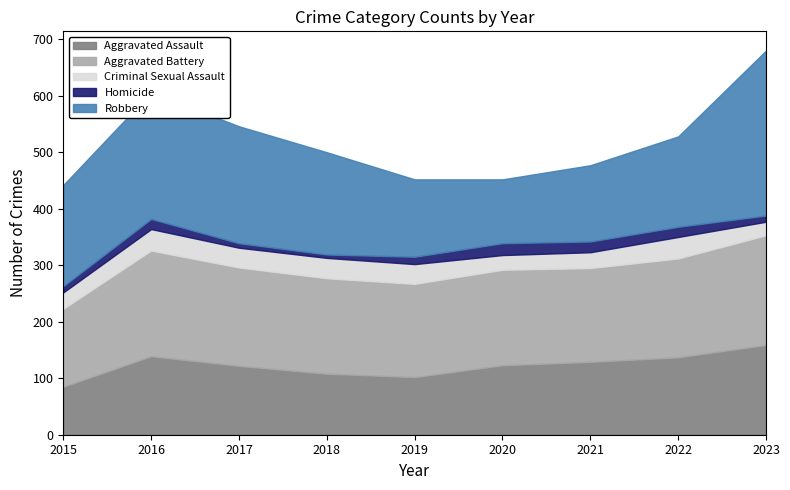

In Homicide, how many points are lower than both neighbors (excluding endpoints)?

1